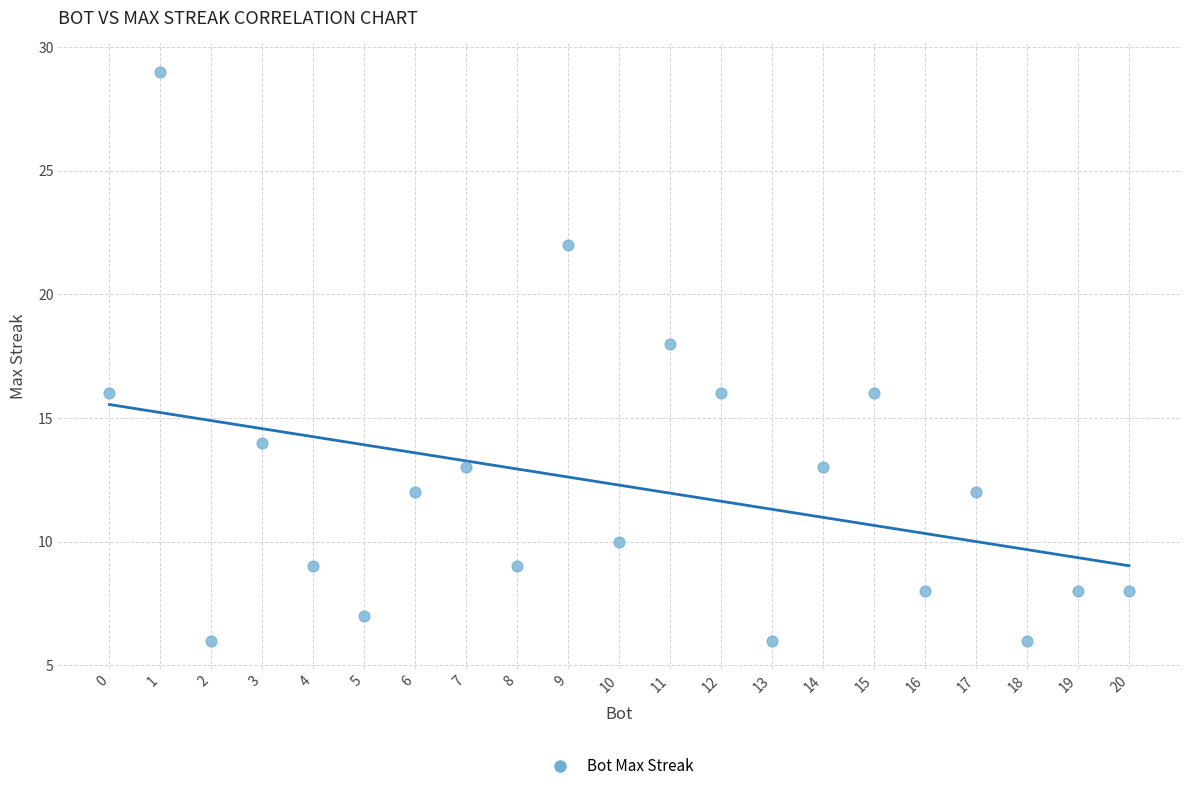

What is the range of Y values (max minus min)?

23